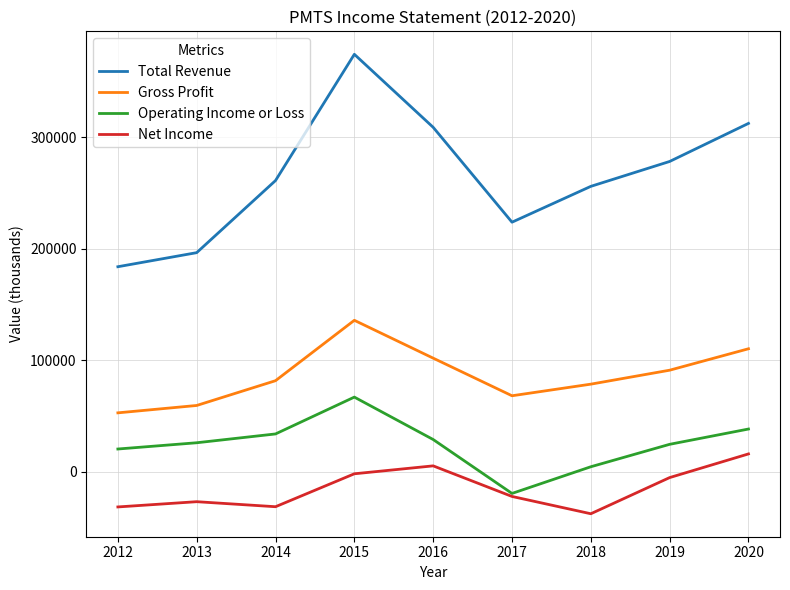

What is the difference between the second highest and minimum values in the Net Income series?

42900